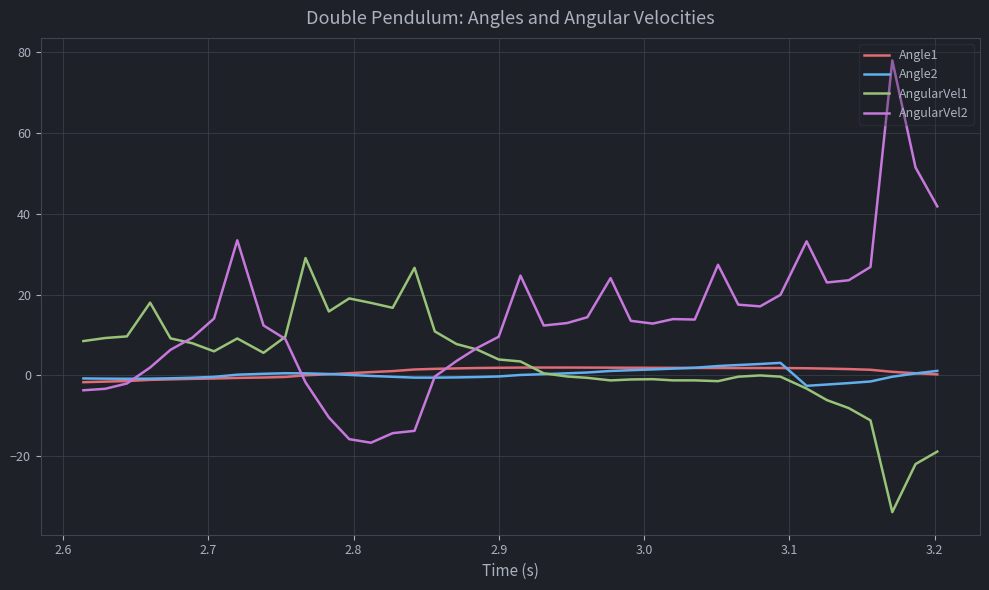

What is the minimum value for AngularVel2?

-16.7